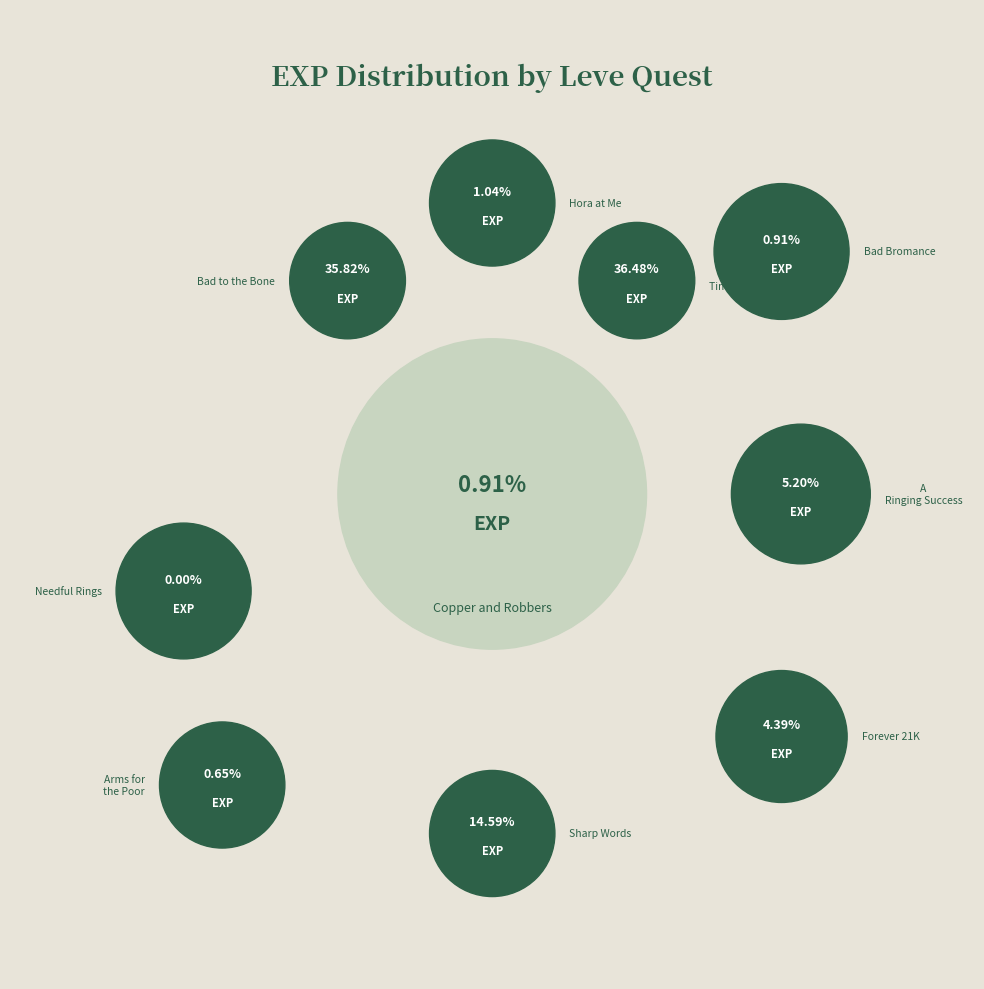

Is it true that Bad Bromance is 1% of the pie?

True